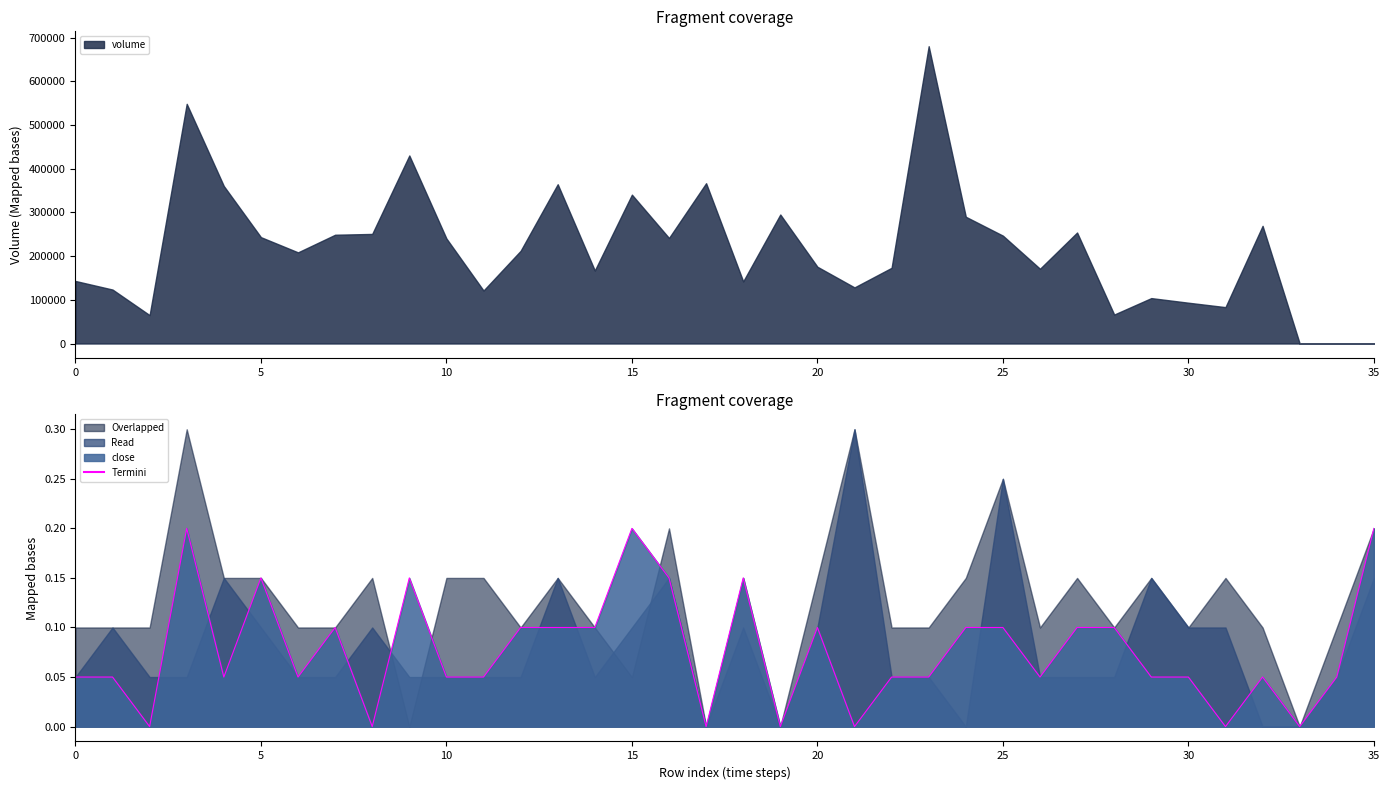

What is the value of the 31st point from the left?

0.1